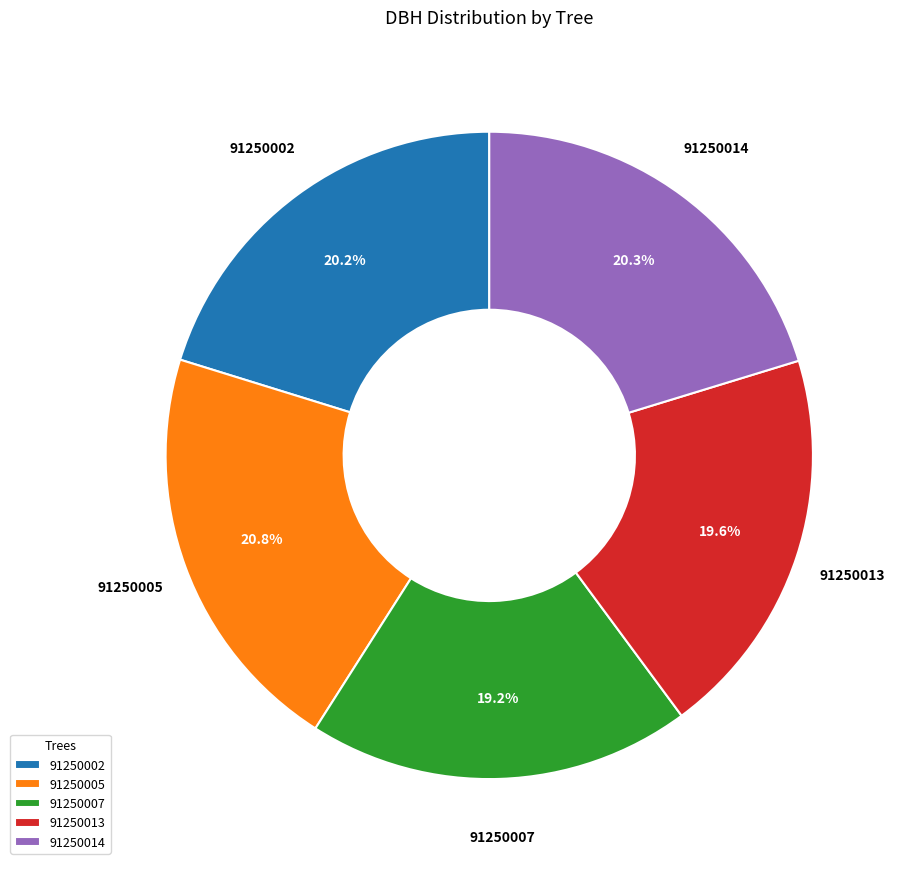

To the nearest percent, what is the difference between the 91250007 and 91250014 slice percentages?

1%